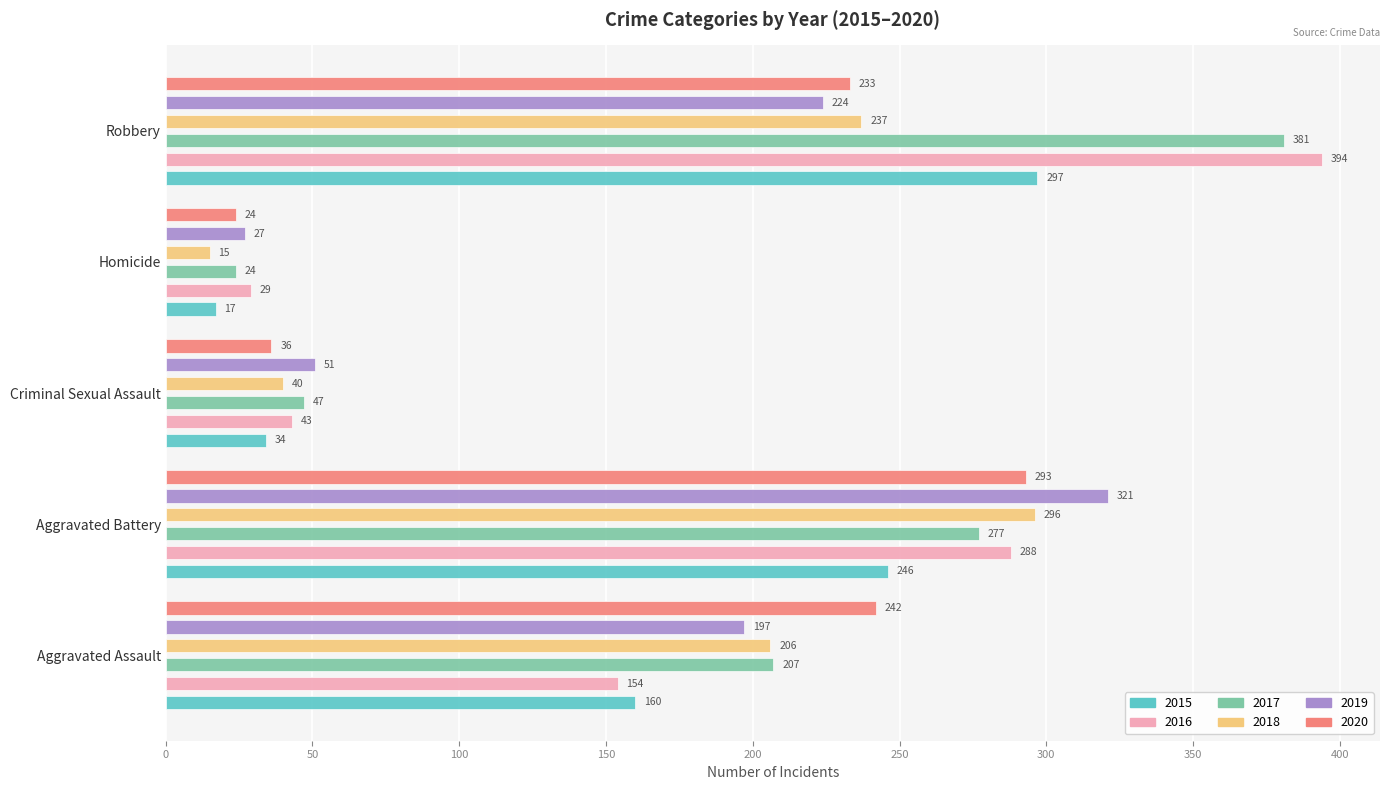

How many bars are there in each group?

6